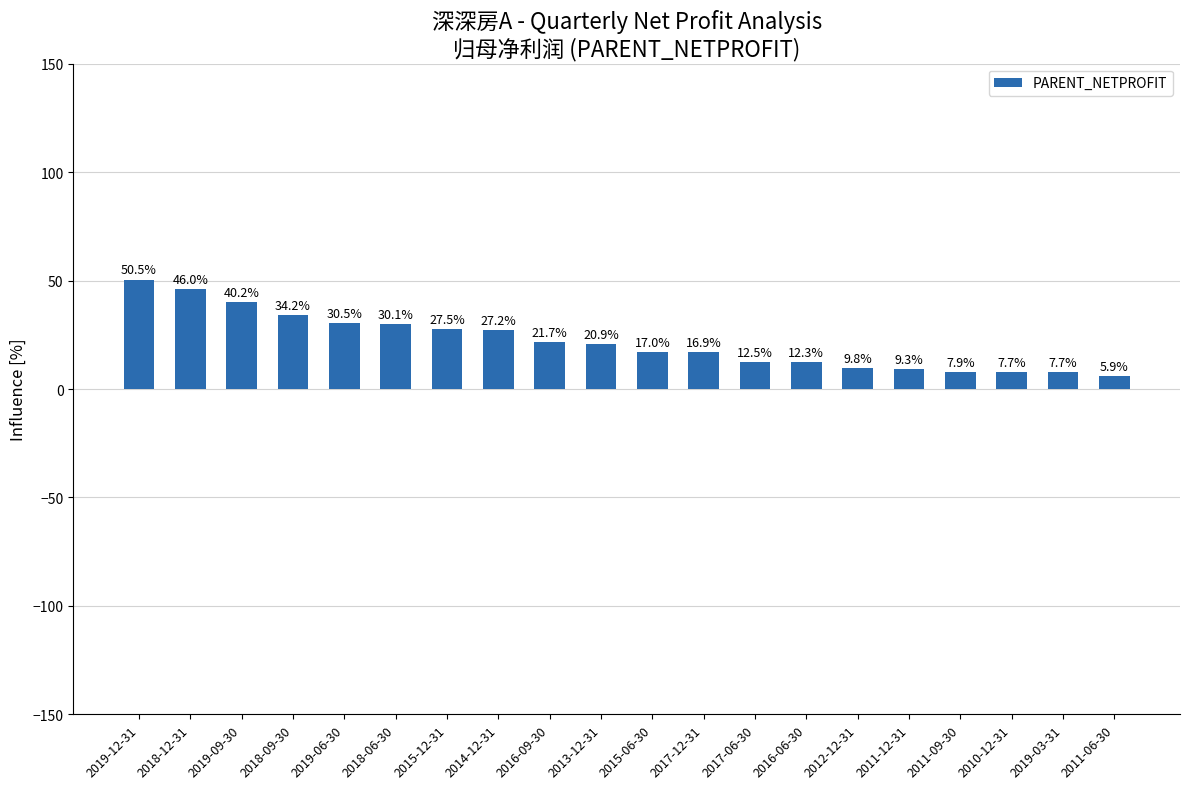

What is the sum of all values?

435.8